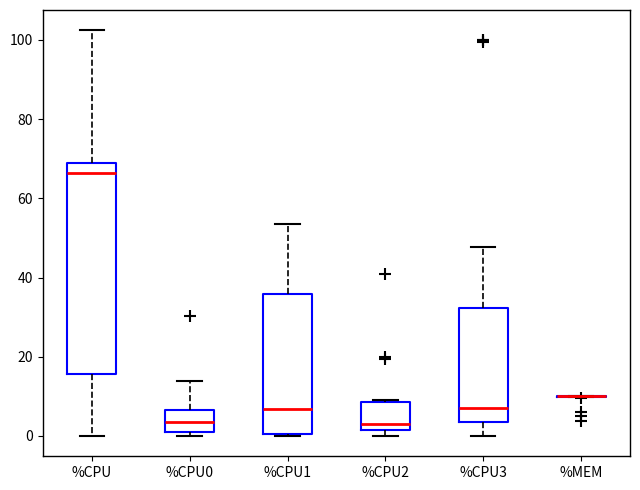

Reading left to right, read every box against the y-axis: the position of its median line, the range the box covers, and the ends of its whiskers. The values are not printed on the chart, so give them approximately, as read against the axis.

%CPU: median 66, box 16 to 68, whiskers 0 to 102
%CPU0: median 4, box 2 to 6, whiskers 0 to 14
%CPU1: median 6, box 0 to 36, whiskers 0 to 54
%CPU2: median 4, box 2 to 8, whiskers 0 to 10
%CPU3: median 8, box 4 to 32, whiskers 0 to 48
%MEM: box collapsed to a line at 10, whiskers 10 to 10